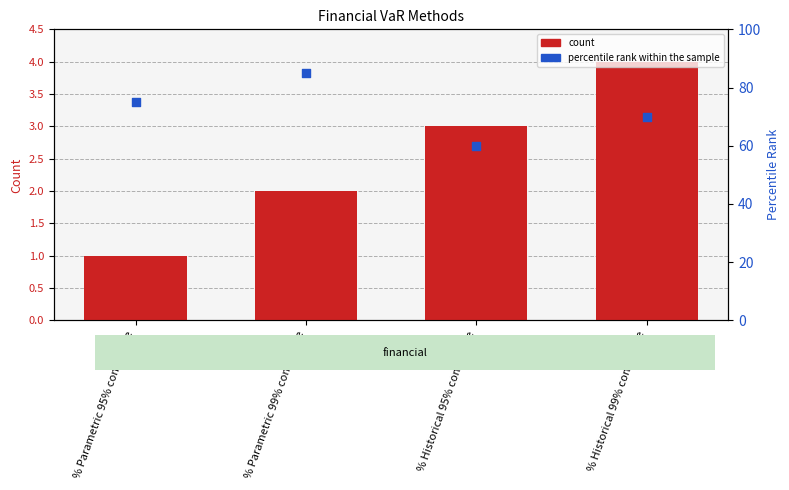

Which series reaches the maximum Y coordinate?

percentile rank within the sample